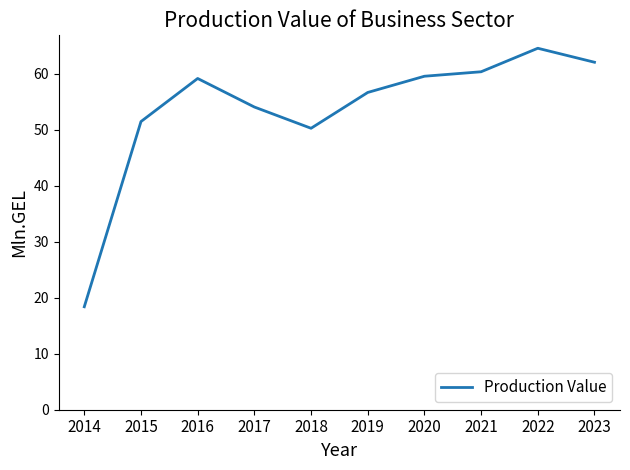

Which category has the highest value across all series?

2022